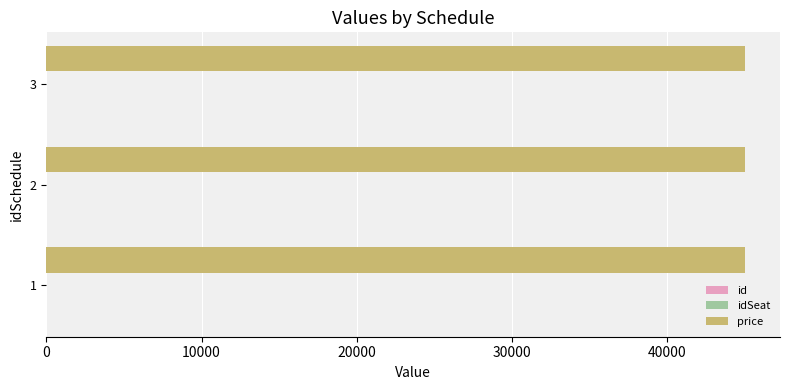

The value of price at 3 is 79764. True or false?

False